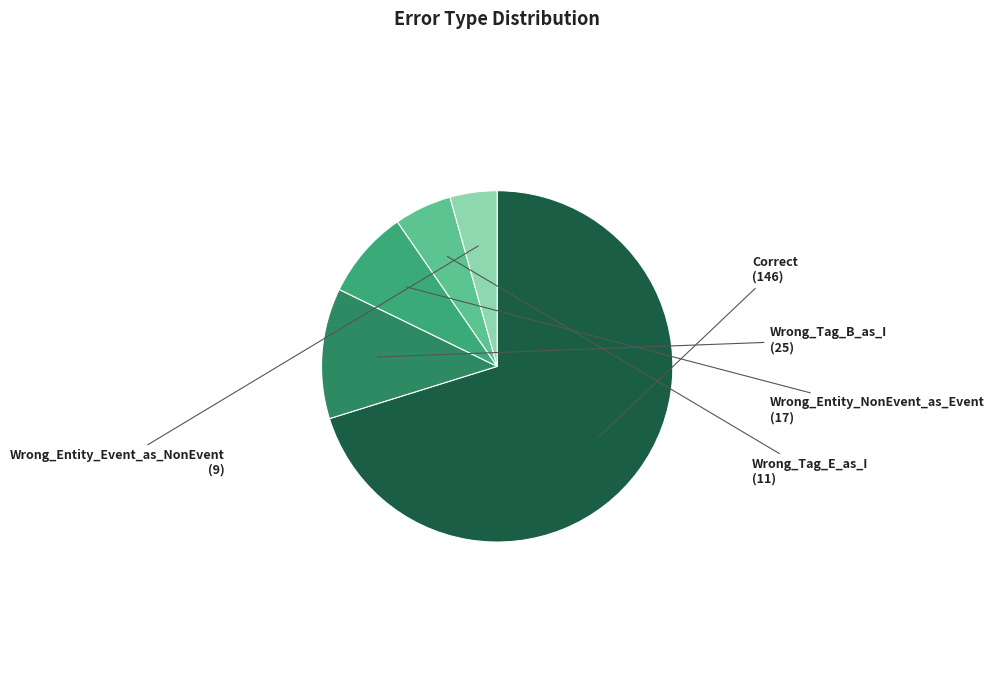

Rank the categories by value from lowest to highest.

Wrong_Entity_Event_as_NonEvent, Wrong_Tag_E_as_I, Wrong_Entity_NonEvent_as_Event, Wrong_Tag_B_as_I, Correct